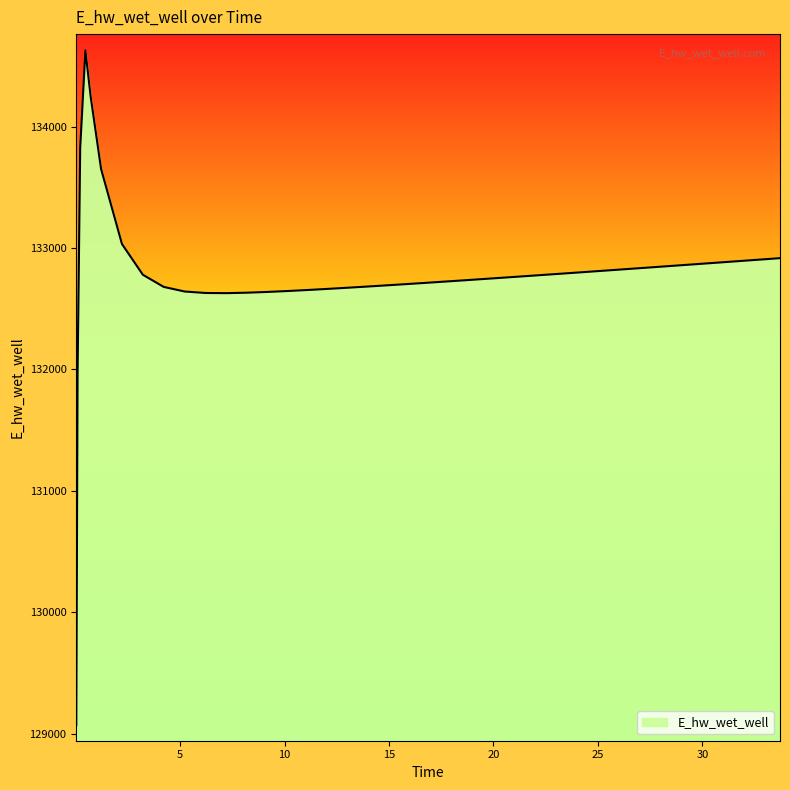

What is the smallest value displayed?

129070.3